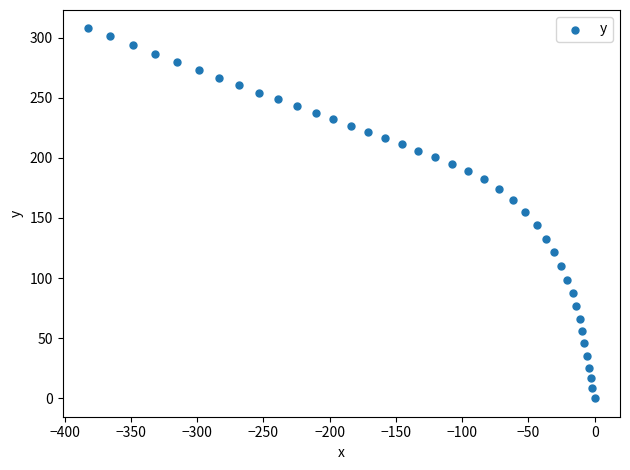

What is the range of X values (max minus min)?

382.4